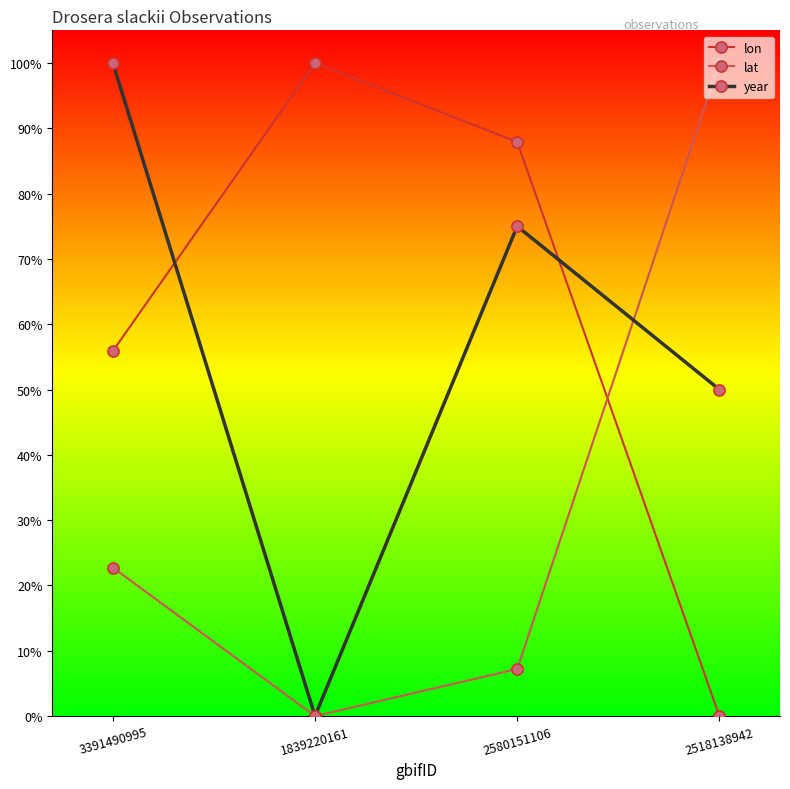

The lon series shows 0.6 at 3391490995. True or false?

True